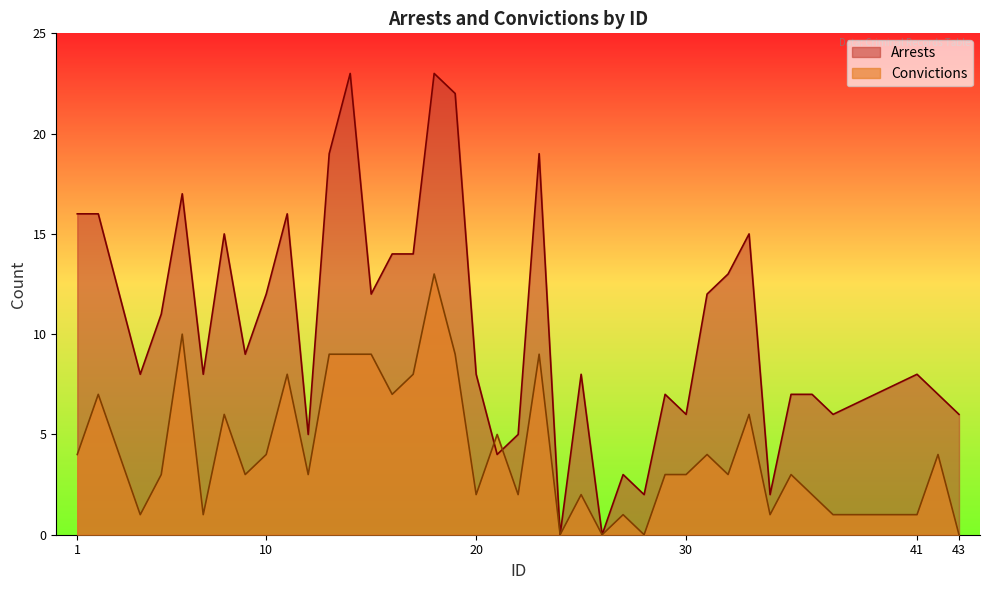

What is the sum of the Arrests values at 32 and 34?

15